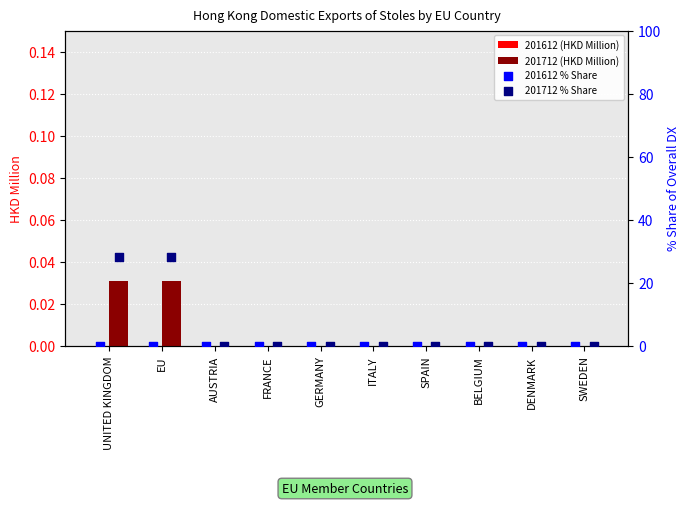

Which series has the largest Y range (max minus min)?

201712 % Share